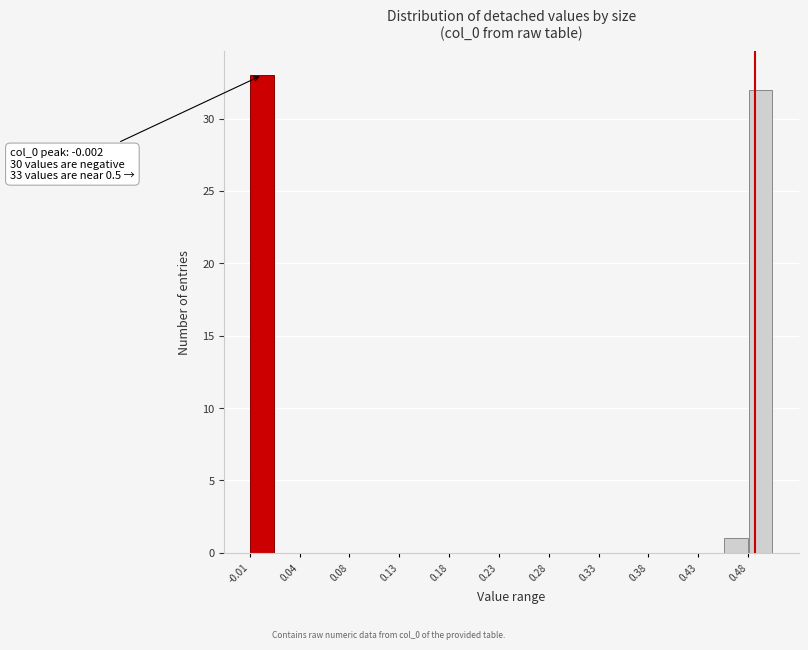

Over which range of the x-axis is the bar tallest?

-0.015 to 0.010